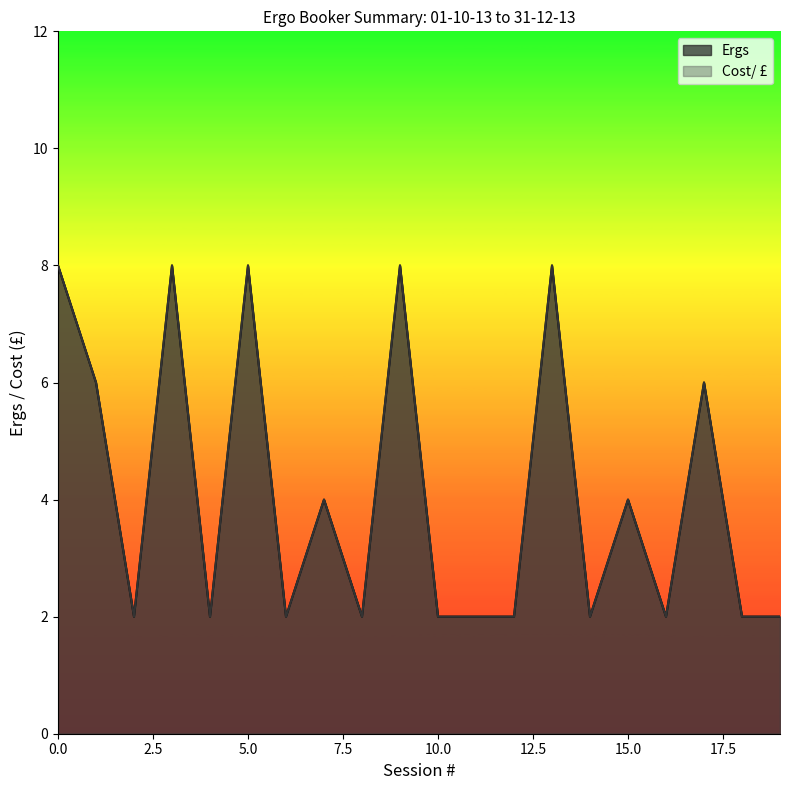

What is the total value across all series at 2013-10-10?

4